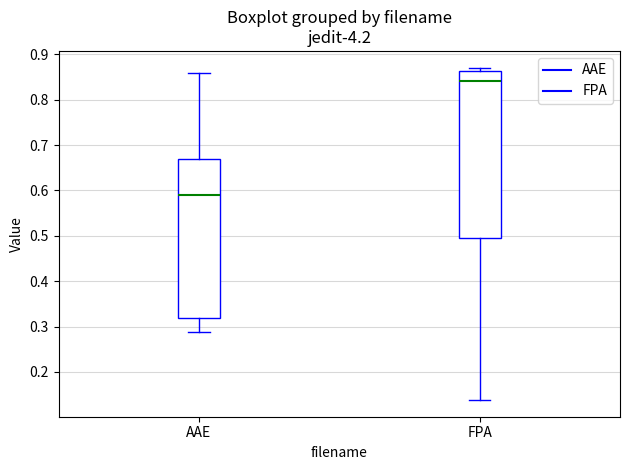

Which box's median line is the lowest?

AAE